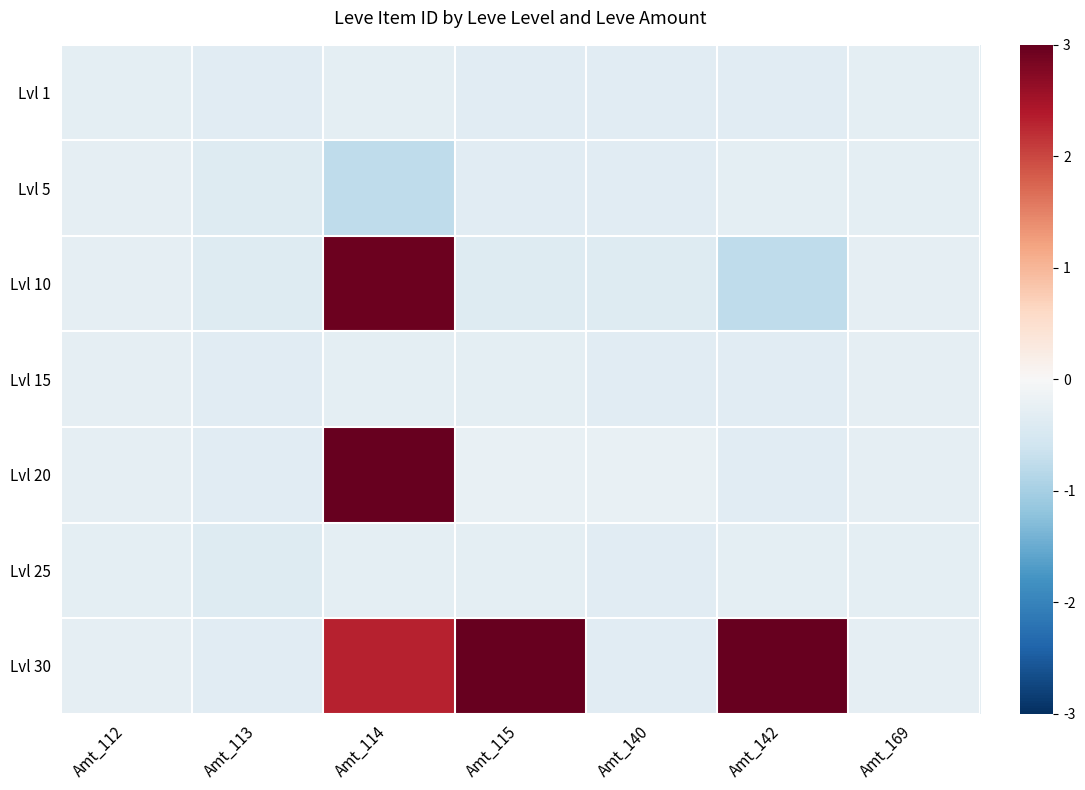

List the series in order of their peak value, lowest first.

Lvl 1, Lvl 25, Lvl 5, Lvl 15, Lvl 10, Lvl 20, Lvl 30